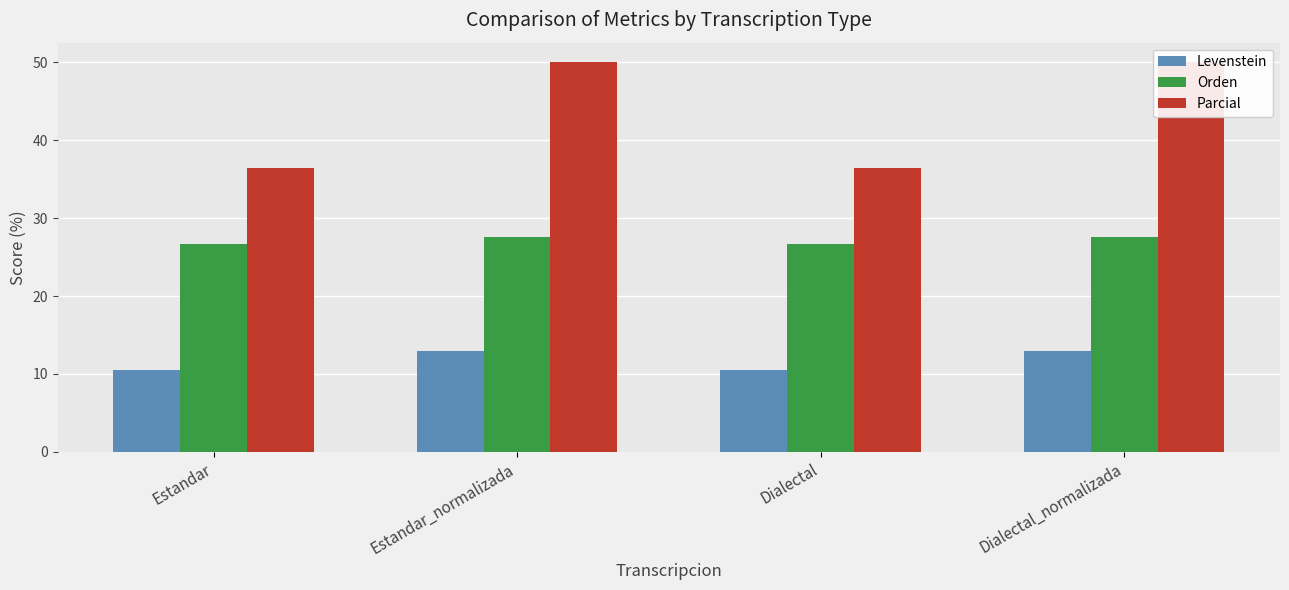

Rank the categories by Levenstein value from highest to lowest.

Estandar_normalizada, Dialectal_normalizada, Estandar, Dialectal